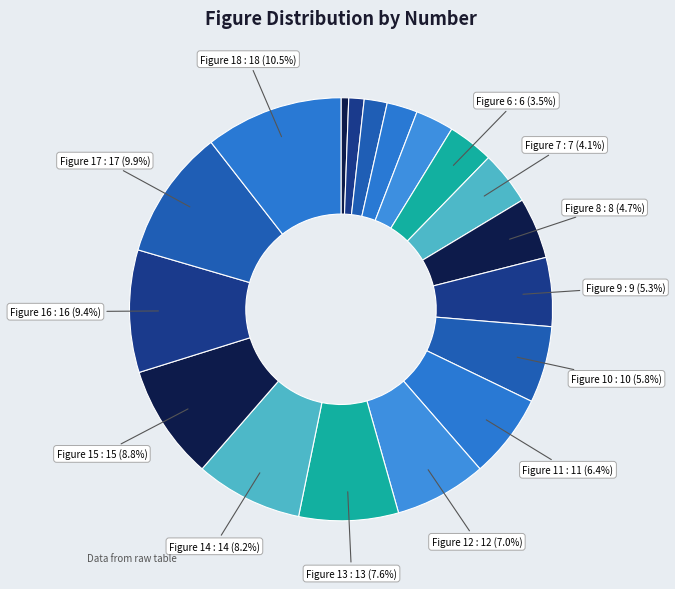

Count the number of slices in the pie.

18